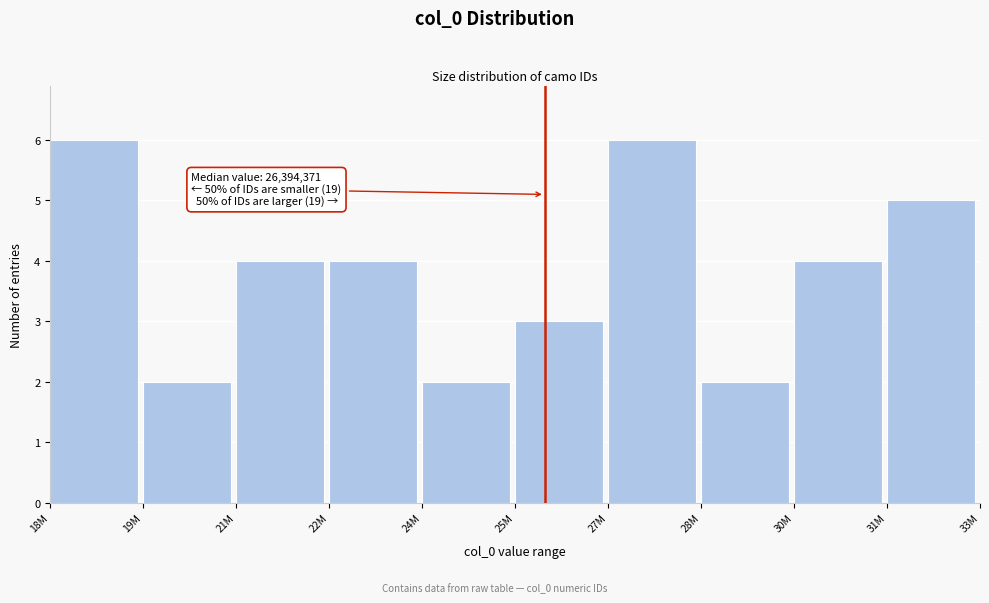

Reading right to left, transcribe all the data shown in this chart.

31M=5	30M=4	28M=2	27M=6	25M=3	24M=2	22M=4	21M=4	19M=2	18M=6